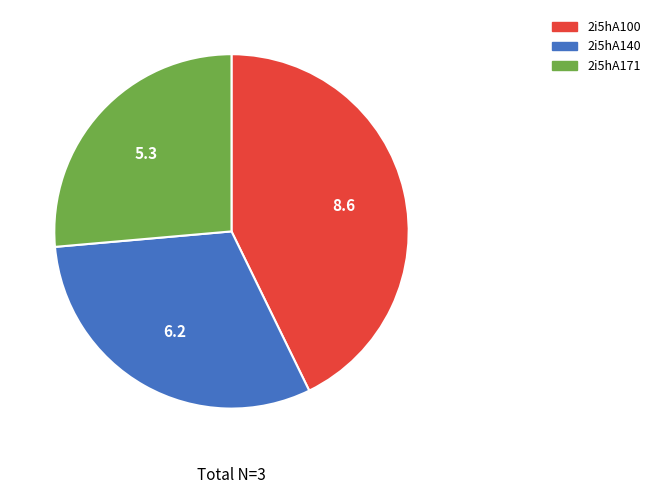

Is there a majority slice in this chart?

No